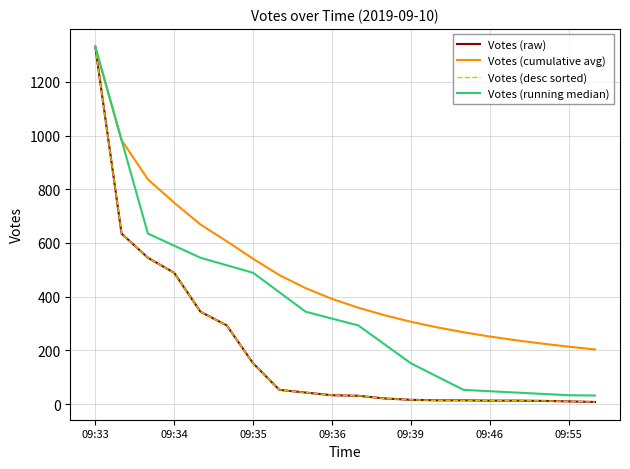

What is the greatest value displayed?

1331.0